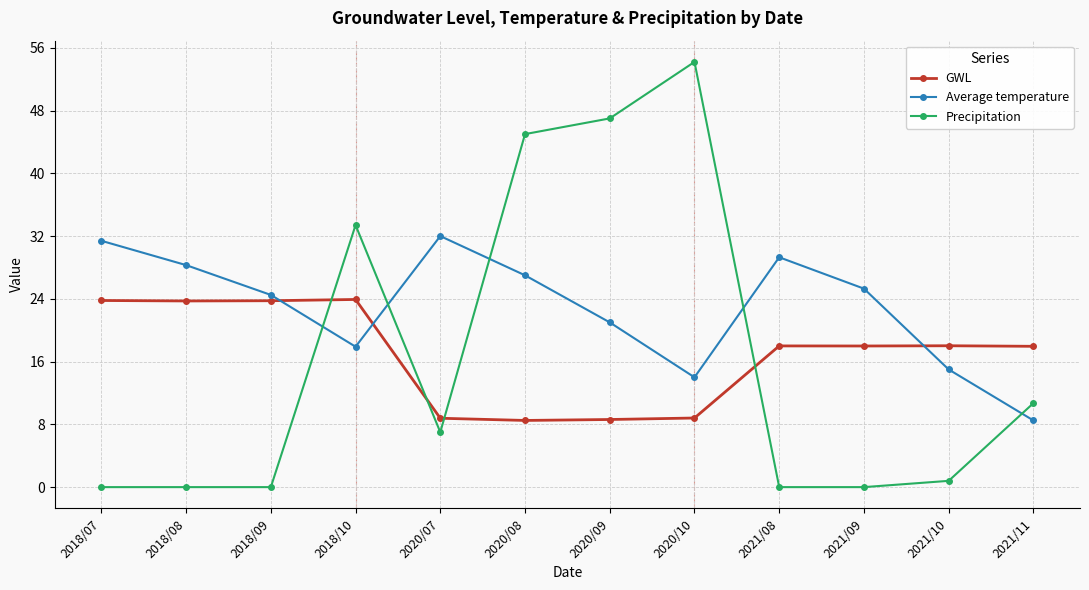

Is the value of Average temperature at 2020/07 greater than the value of Precipitation at 2020/10?

No